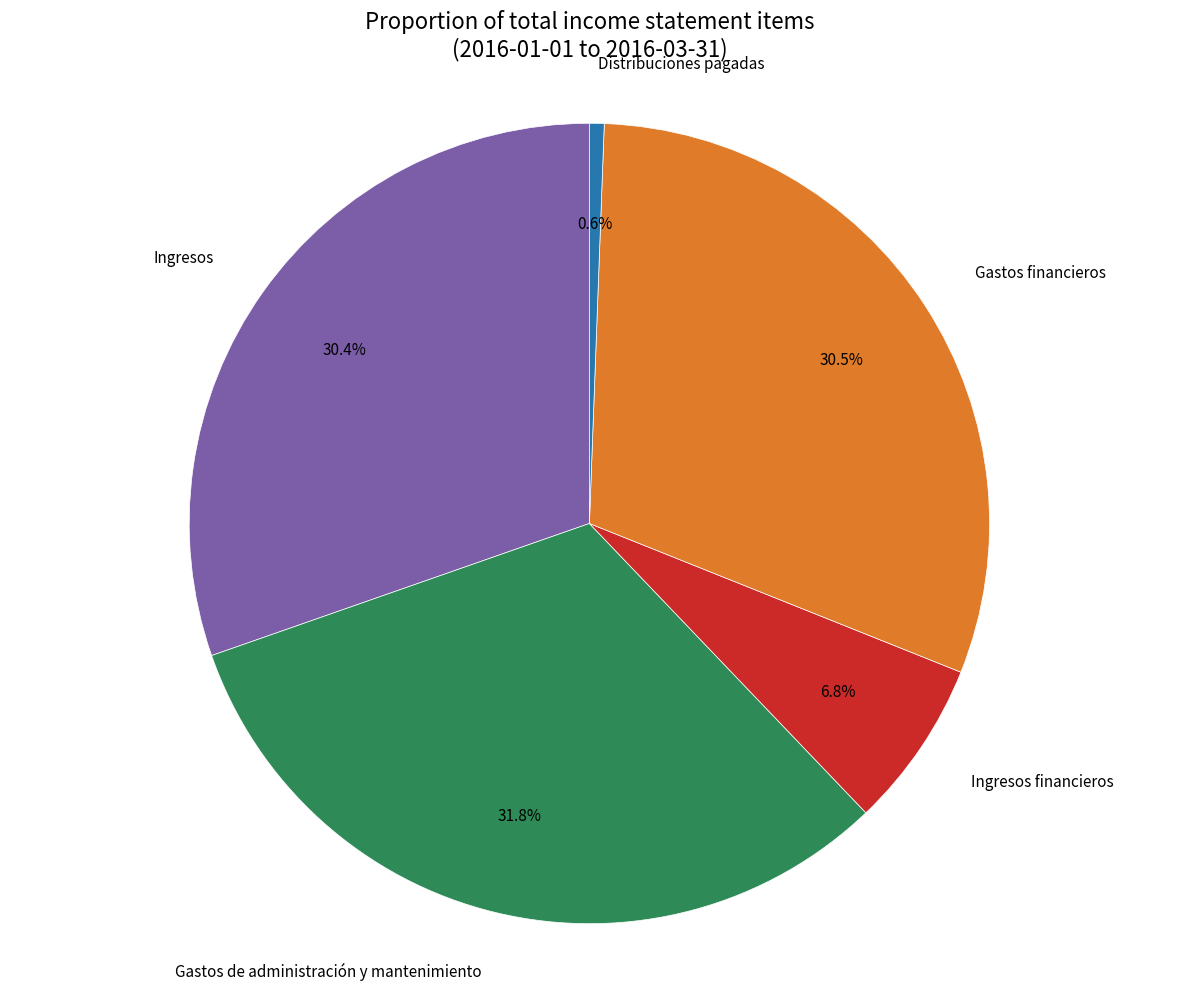

Does any single category account for the majority?

No